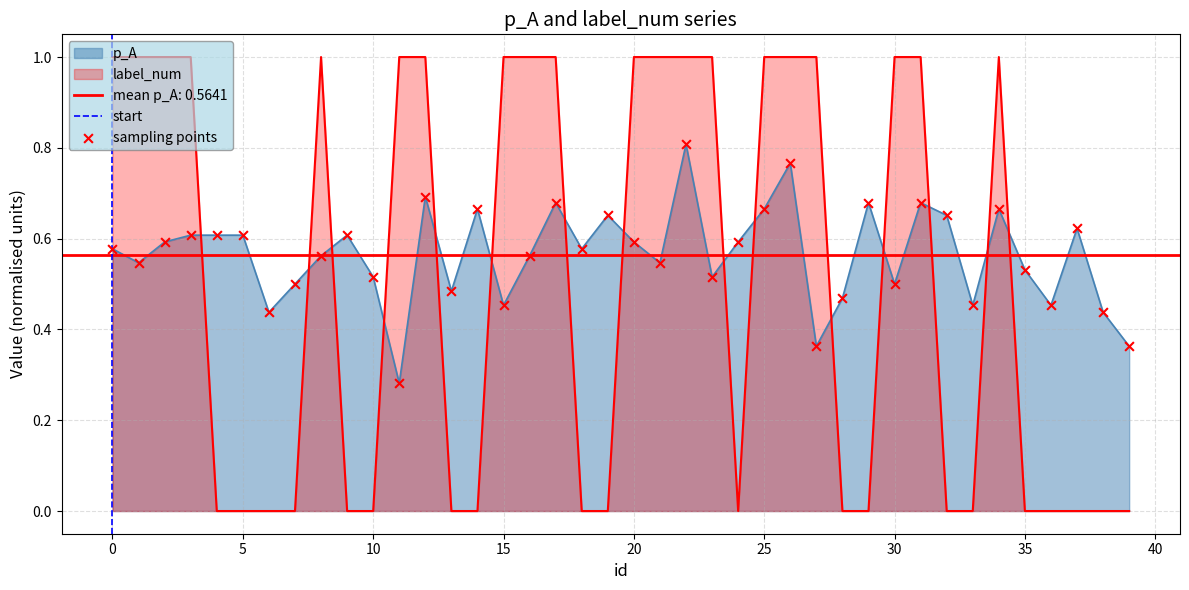

Which series has the largest Y range (max minus min)?

label_num